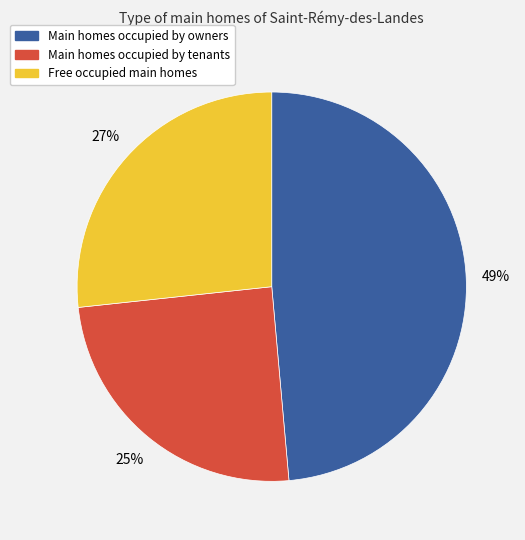

Is there a majority slice in this chart?

No